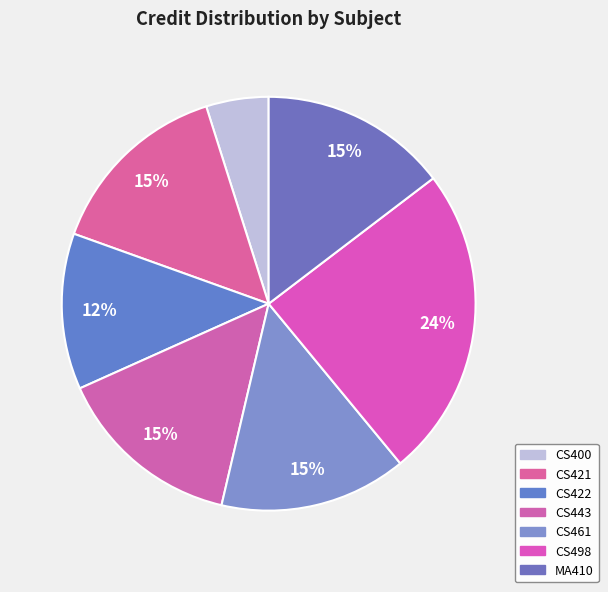

How many segments does this pie chart have?

7